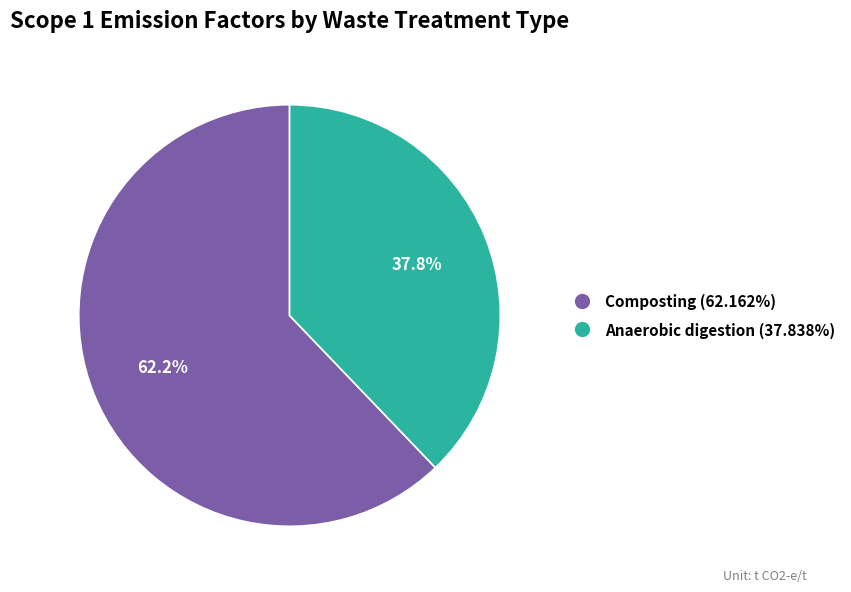

What percentage is NOT represented by Composting?

37.8%